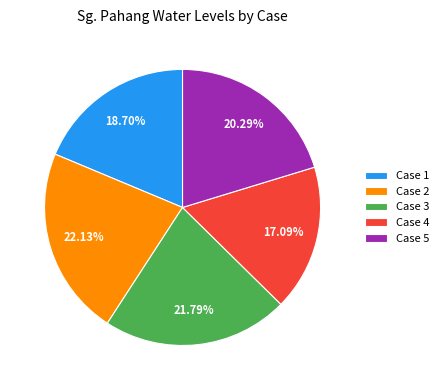

Is it true that Case 3 is 34% of the pie?

False